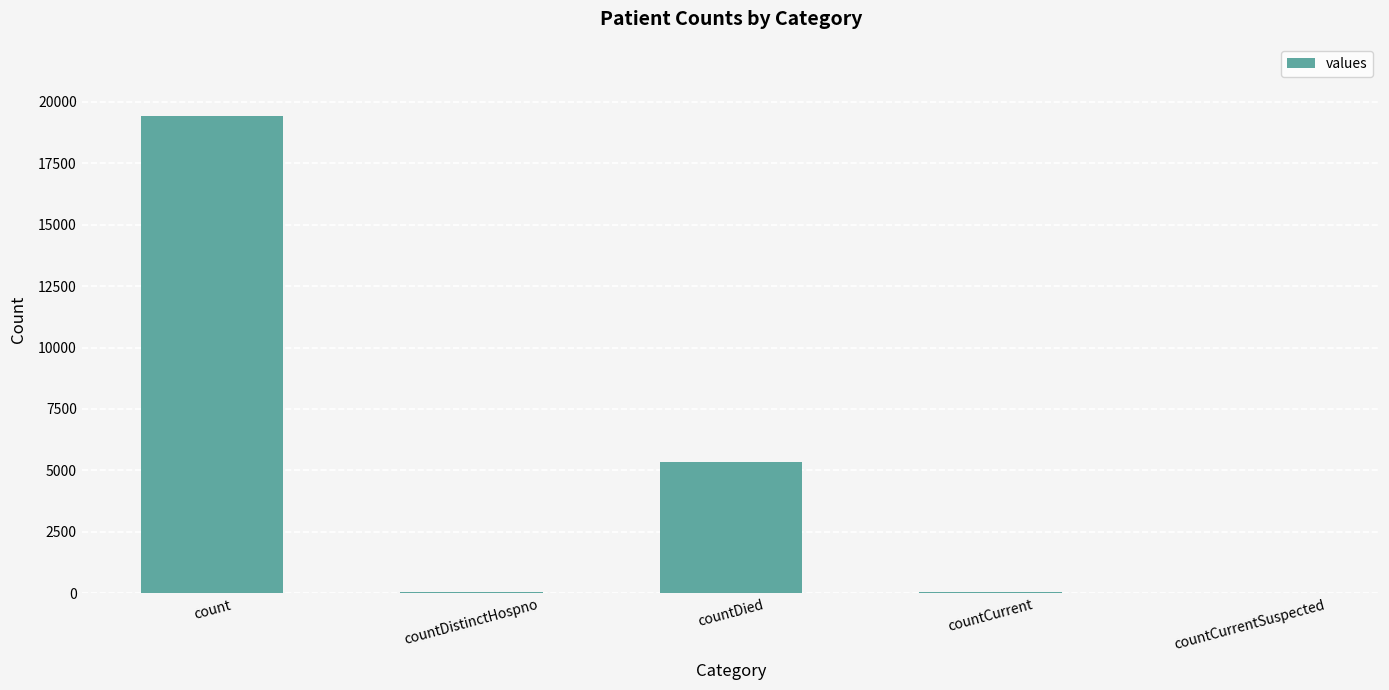

What is the sum of all values?

24875